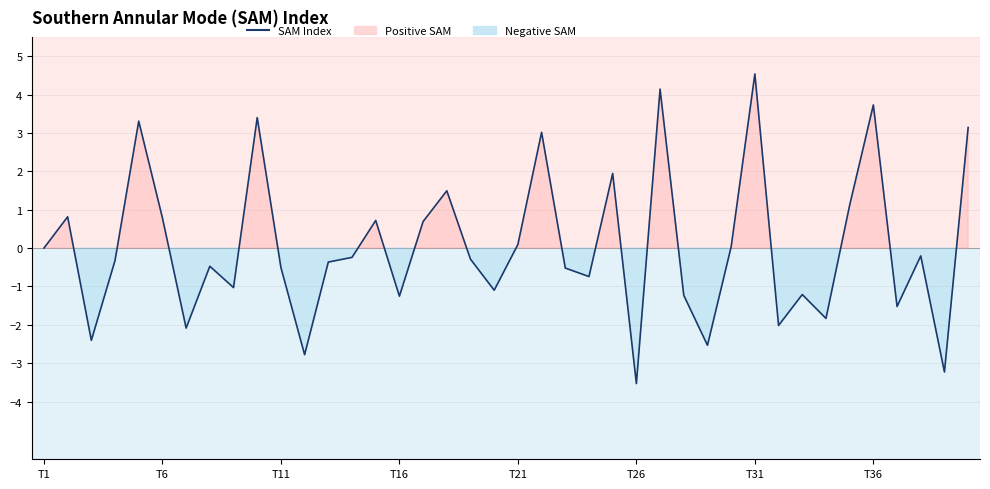

What is the difference between the maximum and minimum values?

8.1